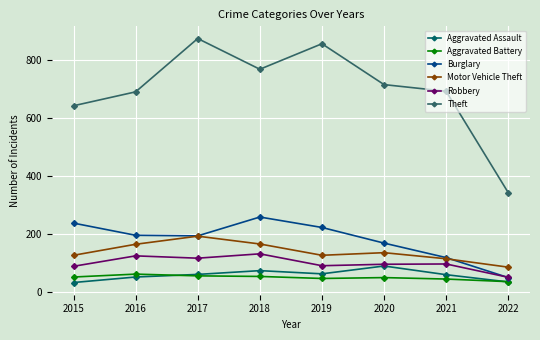

What is the maximum value for Motor Vehicle Theft?

191